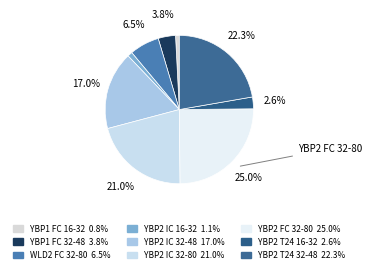

Combined, what portion of the pie is YBP2 T24 16-32 and YBP2 IC 32-48?

19.6%